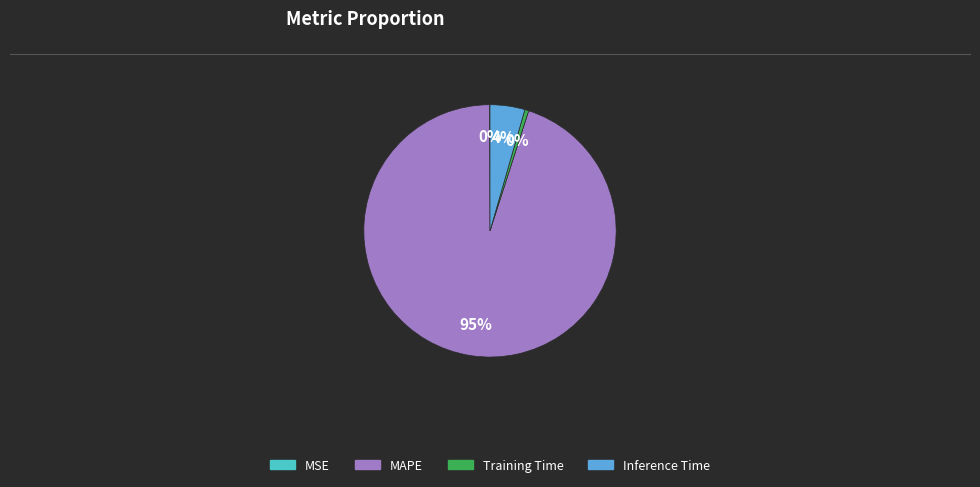

Which slice is the largest?

MAPE